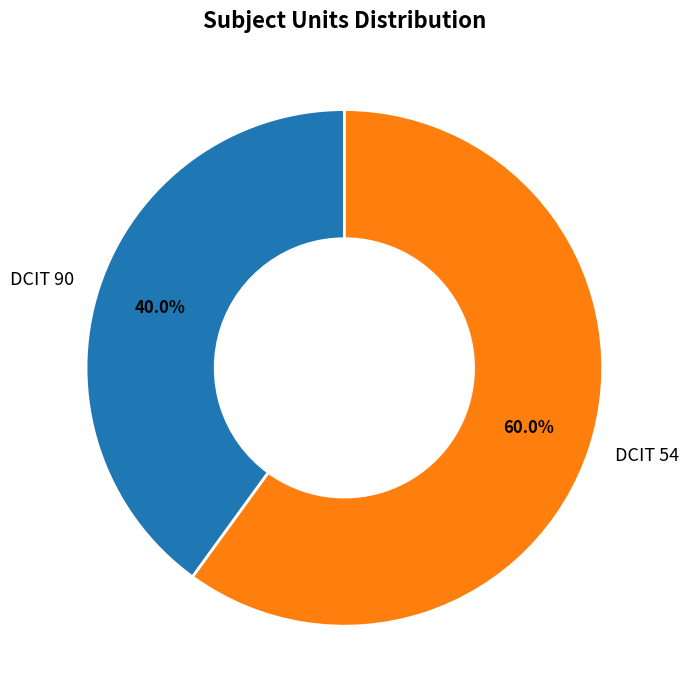

To the nearest percent, what percentage of the pie is DCIT 90?

40%